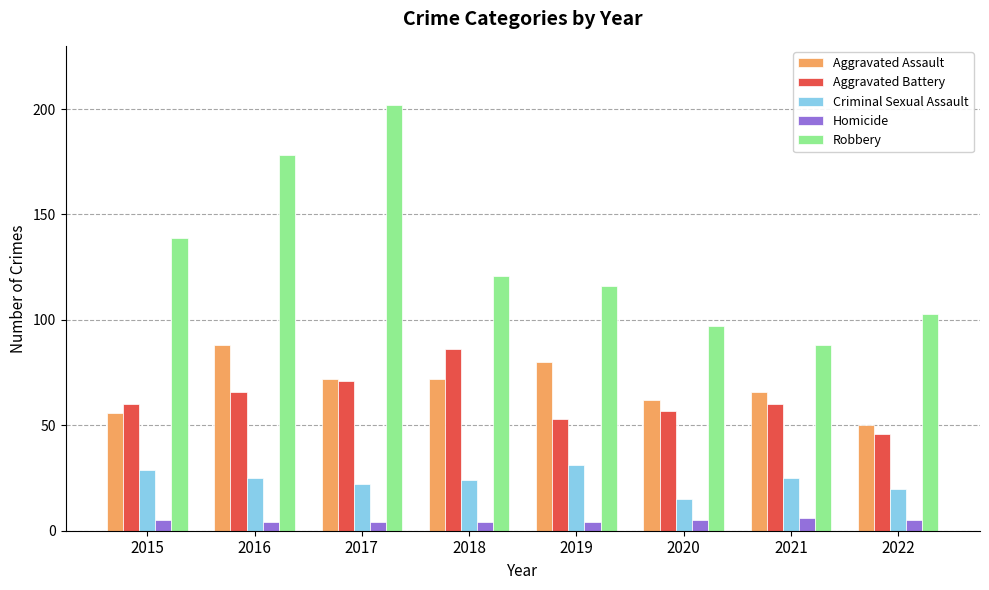

How many groups of bars are there?

8